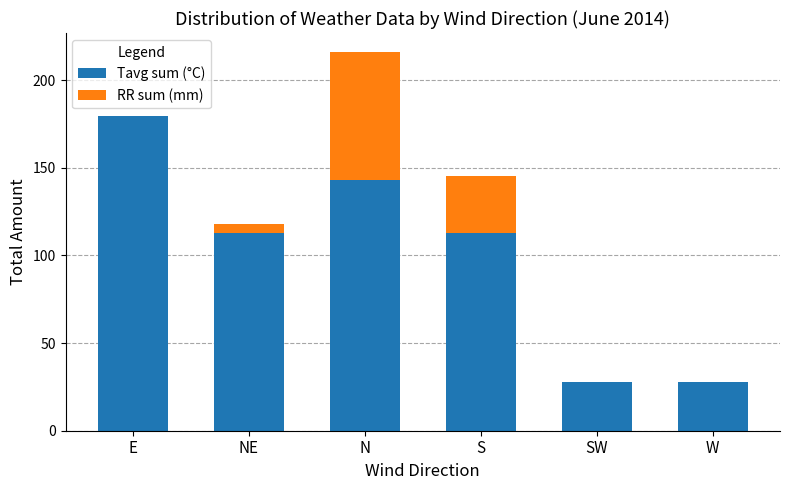

At which category is the sum across all series the highest?

N